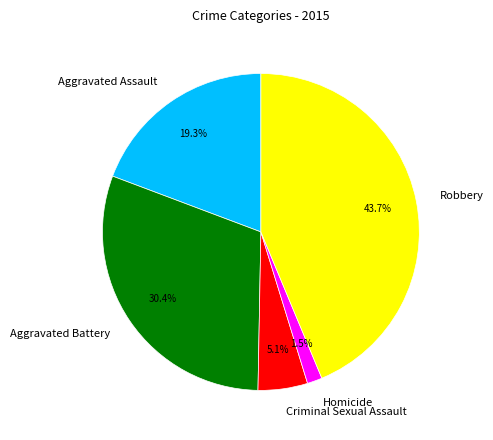

How many segments does this pie chart have?

5